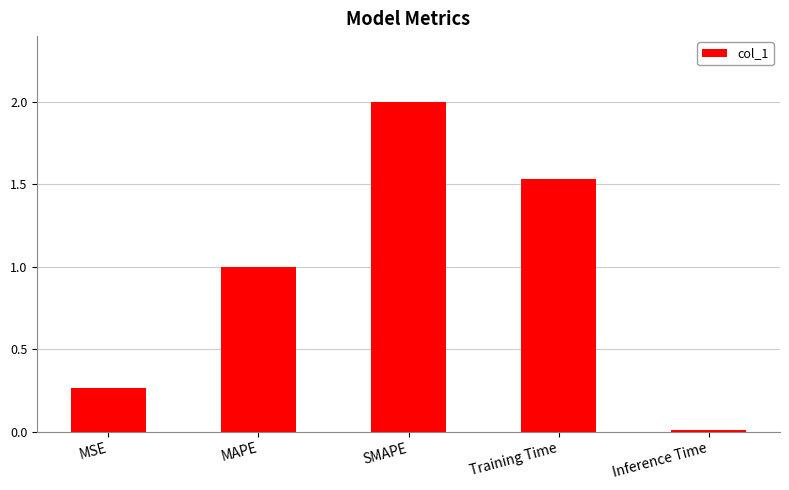

Which has a higher value, SMAPE or Inference Time?

SMAPE